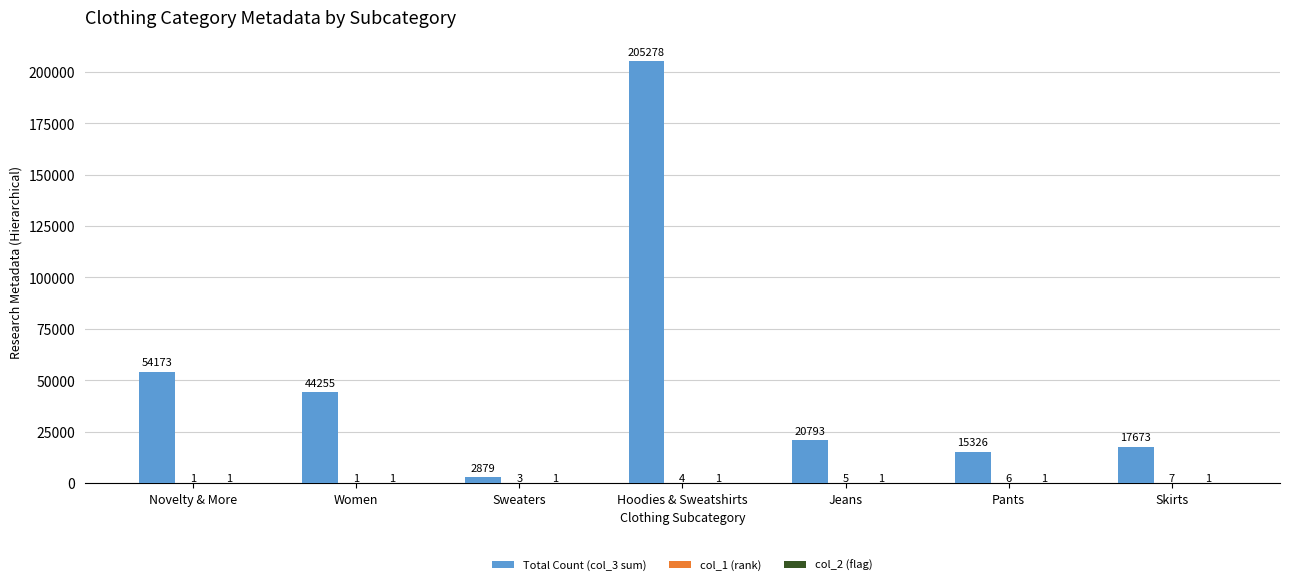

What is the approximate value of Total Count (col_3 sum) at Novelty & More, to the nearest 10?

54170